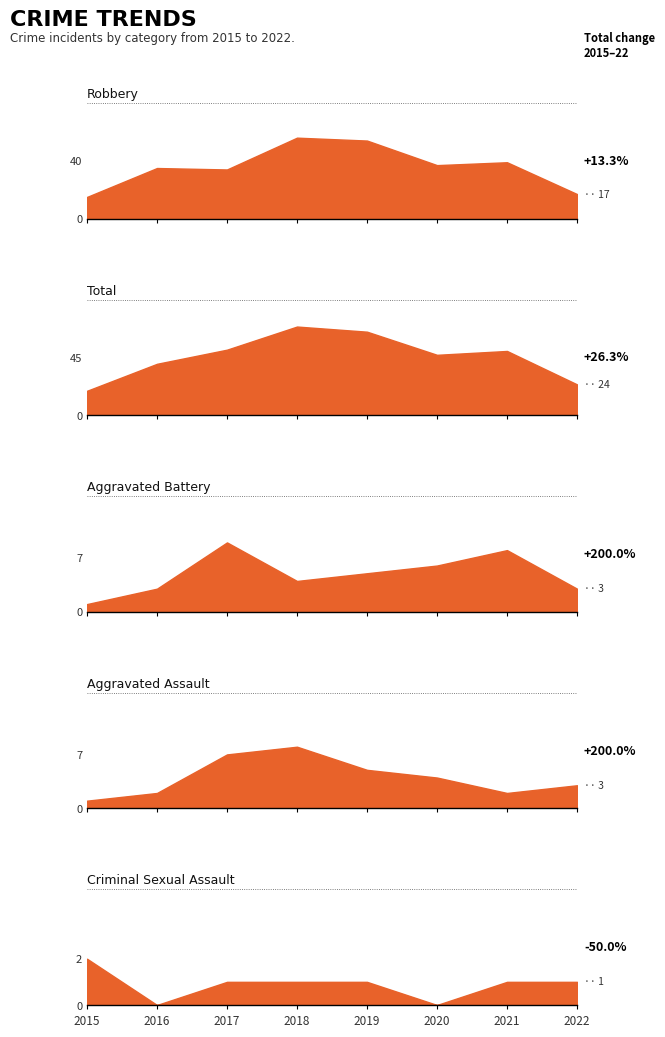

What is the average value of the Total series?

46